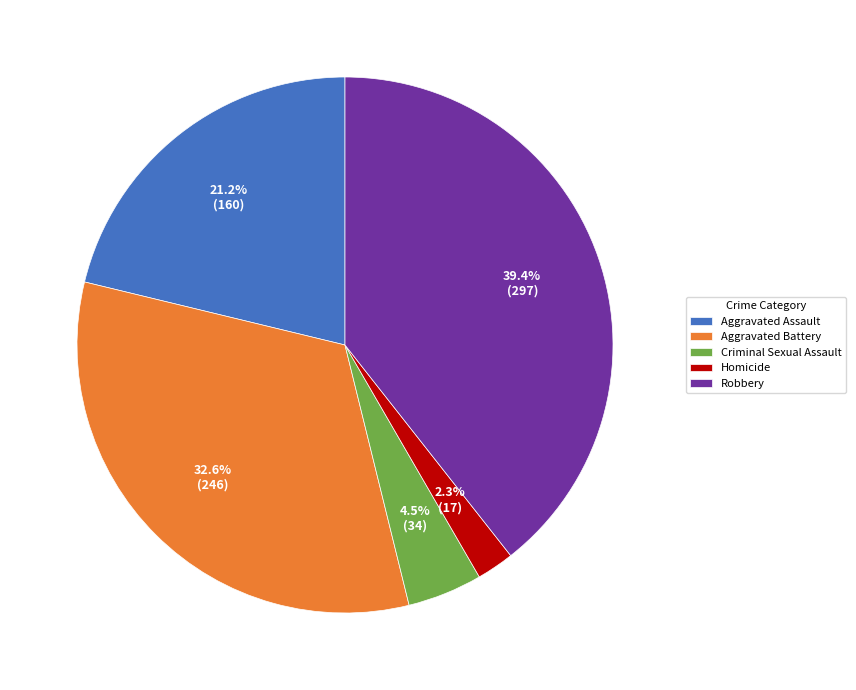

Which category has the smallest portion of the pie?

Homicide